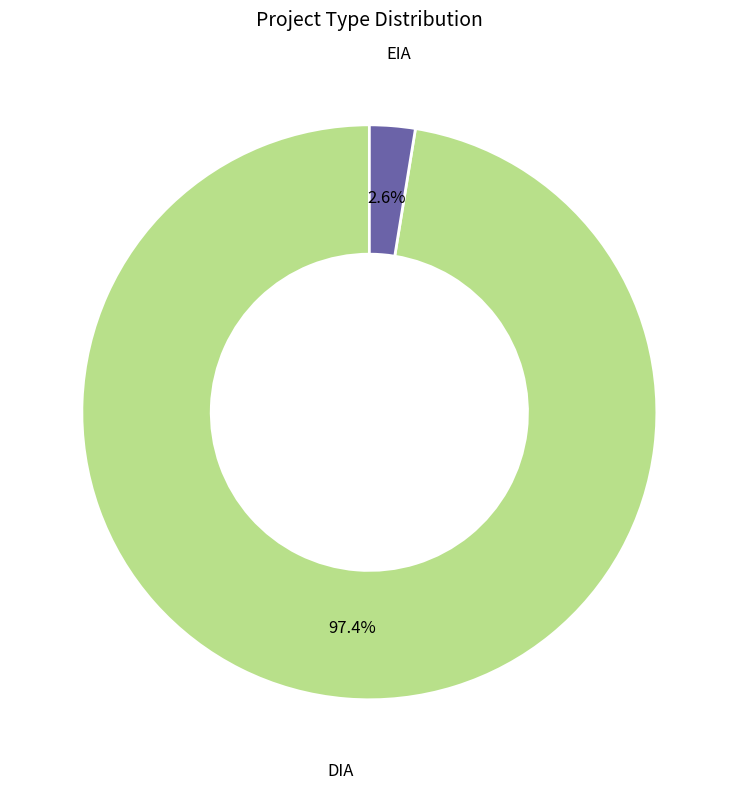

Rank the categories by value from lowest to highest.

EIA, DIA